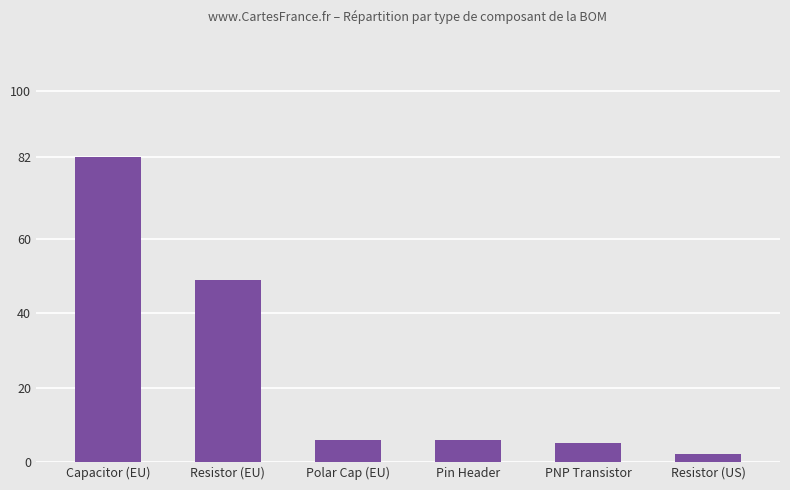

What is the difference between the maximum and minimum values?

80